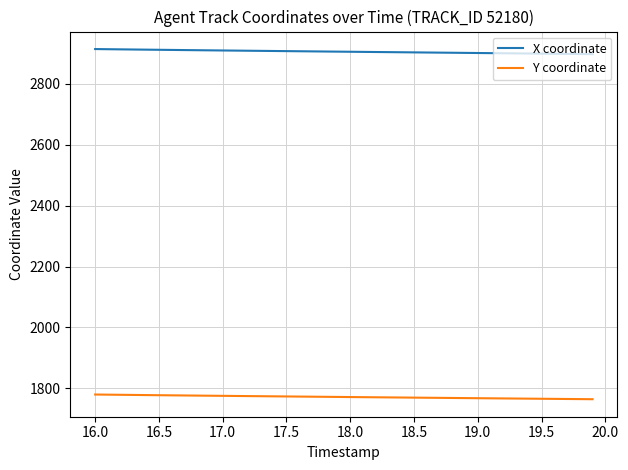

Rank the series by their maximum value, from lowest to highest.

Y coordinate, X coordinate